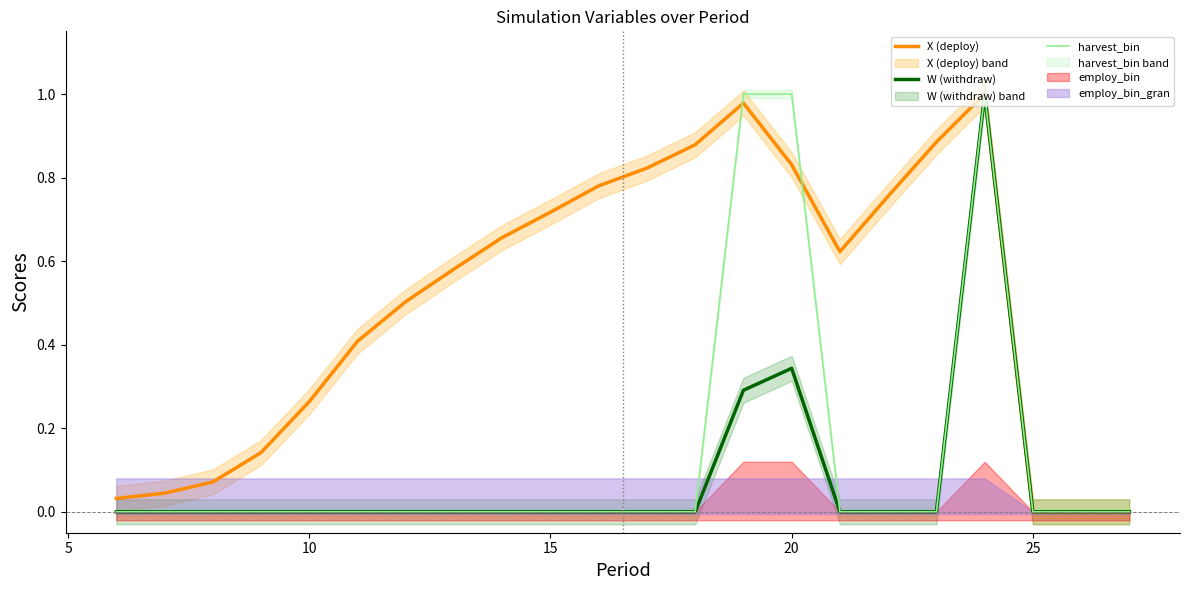

How many interior local peaks does the W (withdraw) series have?

2